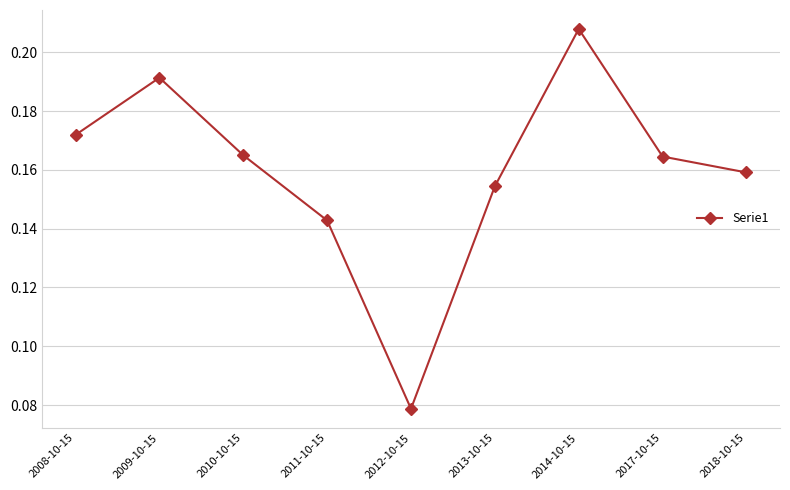

What is the label of the 7th point from the left?

2014-10-15